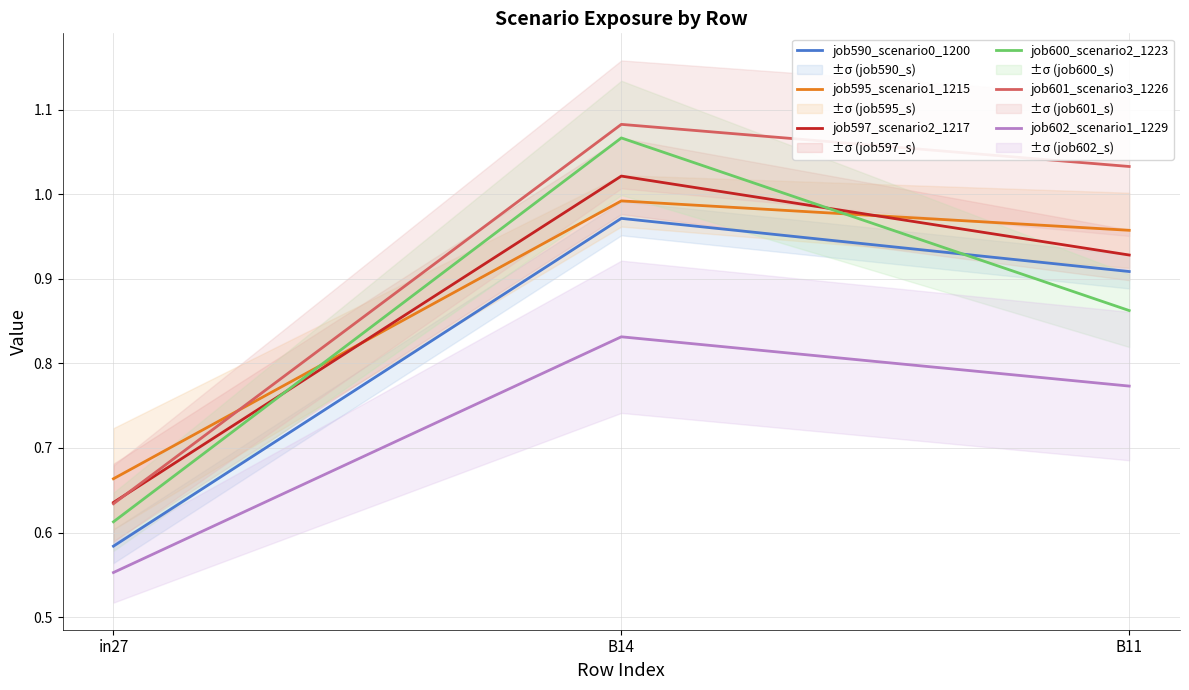

What is the difference between the second highest and minimum values in the job597_scenario2_1217 series?

0.3